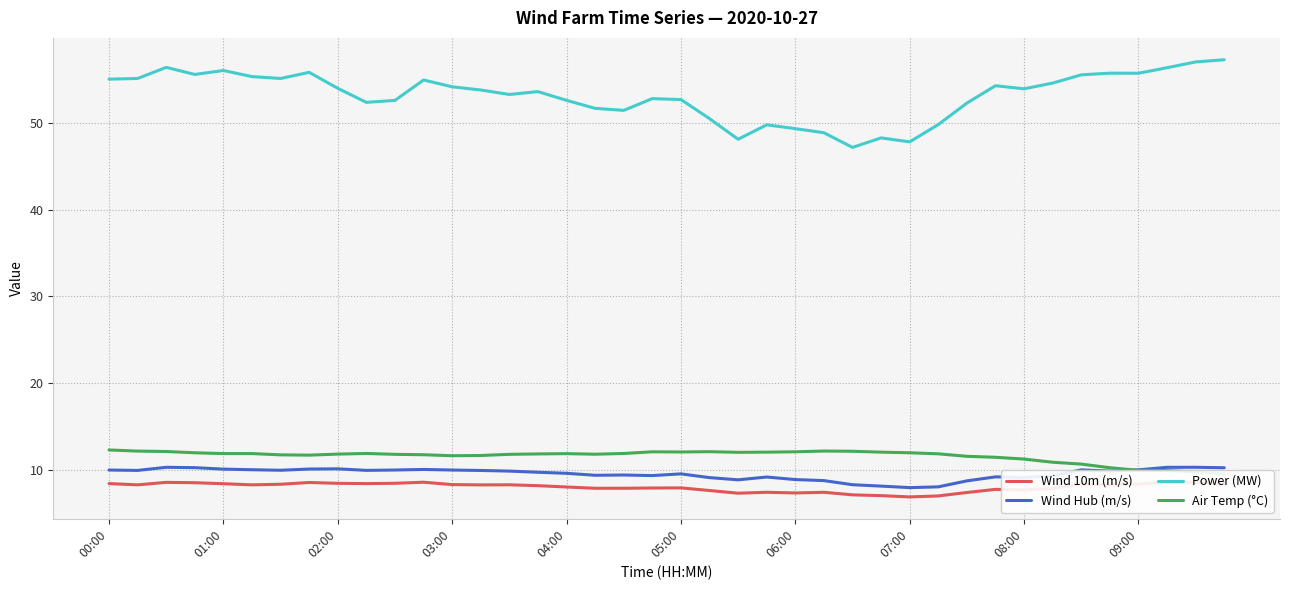

What is the spread (max minus min) of values at 10?

44.2